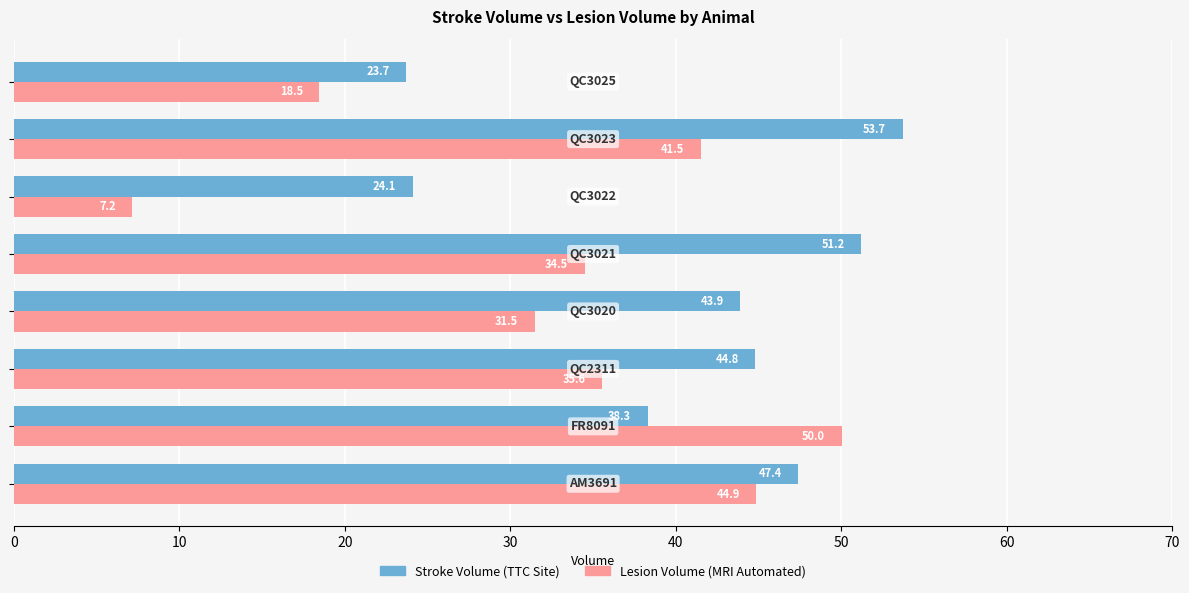

What is the sum of all Lesion Volume (MRI Automated) values?

263.5